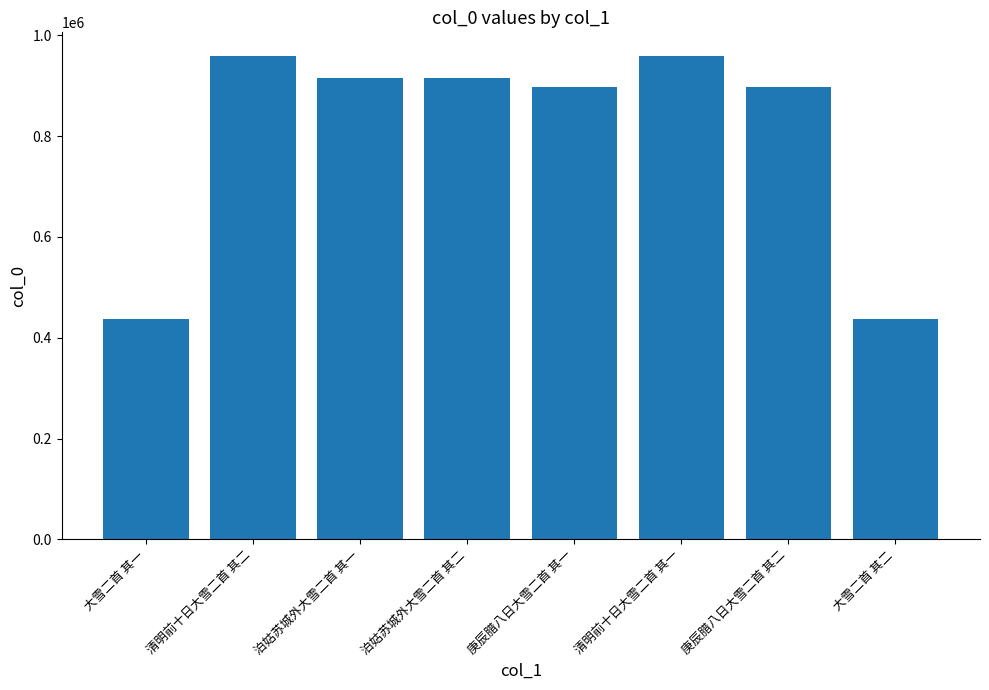

What is the average value?

801789